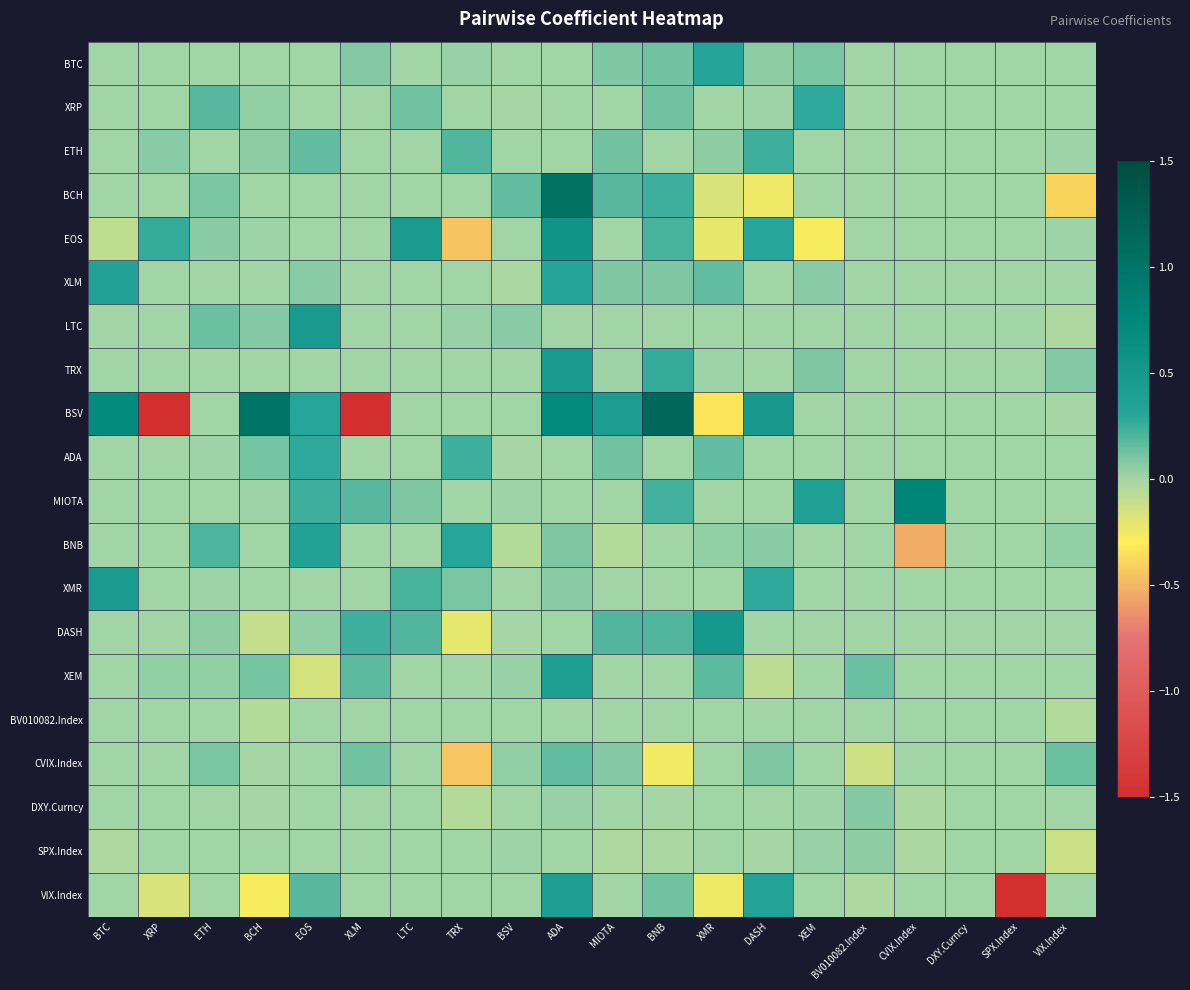

Reading right to left, transcribe all the data shown in this chart.

BTC: VIX.Index=0.0	SPX.Index=0.0	DXY.Curncy=0.0	CVIX.Index=0.0	BV010082.Index=0.0	XEM=0.1	DASH=0.0	XMR=0.3	BNB=0.1	MIOTA=0.1	ADA=0.0	BSV=-0.0	TRX=0.0	LTC=0.0	XLM=0.1	EOS=0.0	BCH=0.0	ETH=0.0	XRP=0.0	BTC=0.0
XRP: VIX.Index=0.0	SPX.Index=0.0	DXY.Curncy=0.0	CVIX.Index=0.0	BV010082.Index=0.0	XEM=0.3	DASH=0.0	XMR=0.0	BNB=0.1	MIOTA=0.0	ADA=0.0	BSV=-0.0	TRX=0.0	LTC=0.1	XLM=0.0	EOS=0.0	BCH=0.0	ETH=0.2	XRP=0.0	BTC=0.0
ETH: VIX.Index=0.0	SPX.Index=0.0	DXY.Curncy=0.0	CVIX.Index=0.0	BV010082.Index=0.0	XEM=0.0	DASH=0.2	XMR=0.0	BNB=0.0	MIOTA=0.1	ADA=0.0	BSV=0.0	TRX=0.2	LTC=0.0	XLM=0.0	EOS=0.2	BCH=0.1	ETH=0.0	XRP=0.1	BTC=0.0
BCH: VIX.Index=-0.4	SPX.Index=0.0	DXY.Curncy=0.0	CVIX.Index=0.0	BV010082.Index=0.0	XEM=0.0	DASH=-0.2	XMR=-0.2	BNB=0.2	MIOTA=0.2	ADA=1.0	BSV=0.2	TRX=0.0	LTC=0.0	XLM=0.0	EOS=0.0	BCH=0.0	ETH=0.1	XRP=0.0	BTC=0.0
EOS: VIX.Index=0.0	SPX.Index=0.0	DXY.Curncy=0.0	CVIX.Index=0.0	BV010082.Index=0.0	XEM=-0.3	DASH=0.3	XMR=-0.2	BNB=0.2	MIOTA=0.0	ADA=0.6	BSV=0.0	TRX=-0.5	LTC=0.4	XLM=0.0	EOS=0.0	BCH=0.0	ETH=0.1	XRP=0.3	BTC=-0.1
XLM: VIX.Index=0.0	SPX.Index=0.0	DXY.Curncy=0.0	CVIX.Index=0.0	BV010082.Index=0.0	XEM=0.1	DASH=0.0	XMR=0.2	BNB=0.1	MIOTA=0.1	ADA=0.3	BSV=-0.0	TRX=0.0	LTC=0.0	XLM=0.0	EOS=0.1	BCH=0.0	ETH=0.0	XRP=0.0	BTC=0.3
LTC: VIX.Index=-0.0	SPX.Index=0.0	DXY.Curncy=0.0	CVIX.Index=0.0	BV010082.Index=0.0	XEM=0.0	DASH=0.0	XMR=0.0	BNB=0.0	MIOTA=0.0	ADA=0.0	BSV=0.1	TRX=0.0	LTC=0.0	XLM=0.0	EOS=0.5	BCH=0.1	ETH=0.1	XRP=0.0	BTC=0.0
TRX: VIX.Index=0.1	SPX.Index=0.0	DXY.Curncy=0.0	CVIX.Index=0.0	BV010082.Index=0.0	XEM=0.1	DASH=0.0	XMR=0.0	BNB=0.3	MIOTA=0.0	ADA=0.5	BSV=0.0	TRX=0.0	LTC=0.0	XLM=0.0	EOS=0.0	BCH=0.0	ETH=0.0	XRP=0.0	BTC=0.0
BSV: VIX.Index=-0.0	SPX.Index=0.0	DXY.Curncy=0.0	CVIX.Index=0.0	BV010082.Index=0.0	XEM=0.0	DASH=0.5	XMR=-0.3	BNB=1.2	MIOTA=0.4	ADA=0.7	BSV=0.0	TRX=0.0	LTC=0.0	XLM=-3.0	EOS=0.3	BCH=1.0	ETH=0.0	XRP=-1.9	BTC=0.7
ADA: VIX.Index=0.0	SPX.Index=0.0	DXY.Curncy=0.0	CVIX.Index=0.0	BV010082.Index=0.0	XEM=0.0	DASH=0.0	XMR=0.2	BNB=0.0	MIOTA=0.1	ADA=0.0	BSV=-0.0	TRX=0.2	LTC=0.0	XLM=0.0	EOS=0.3	BCH=0.1	ETH=0.0	XRP=0.0	BTC=0.0
MIOTA: VIX.Index=0.0	SPX.Index=0.0	DXY.Curncy=0.0	CVIX.Index=0.8	BV010082.Index=0.0	XEM=0.4	DASH=0.0	XMR=0.0	BNB=0.2	MIOTA=0.0	ADA=0.0	BSV=0.0	TRX=0.0	LTC=0.1	XLM=0.2	EOS=0.2	BCH=0.0	ETH=-0.0	XRP=0.0	BTC=0.0
BNB: VIX.Index=0.0	SPX.Index=0.0	DXY.Curncy=0.0	CVIX.Index=-0.5	BV010082.Index=0.0	XEM=0.0	DASH=0.1	XMR=0.0	BNB=0.0	MIOTA=-0.0	ADA=0.1	BSV=-0.1	TRX=0.3	LTC=0.0	XLM=0.0	EOS=0.4	BCH=0.0	ETH=0.2	XRP=0.0	BTC=0.0
XMR: VIX.Index=0.0	SPX.Index=0.0	DXY.Curncy=0.0	CVIX.Index=0.0	BV010082.Index=0.0	XEM=0.0	DASH=0.3	XMR=0.0	BNB=0.0	MIOTA=0.0	ADA=0.1	BSV=0.0	TRX=0.1	LTC=0.2	XLM=0.0	EOS=0.0	BCH=0.0	ETH=0.0	XRP=0.0	BTC=0.4
DASH: VIX.Index=0.0	SPX.Index=0.0	DXY.Curncy=0.0	CVIX.Index=0.0	BV010082.Index=0.0	XEM=0.0	DASH=0.0	XMR=0.5	BNB=0.2	MIOTA=0.2	ADA=0.0	BSV=-0.0	TRX=-0.2	LTC=0.2	XLM=0.2	EOS=0.0	BCH=-0.1	ETH=0.1	XRP=0.0	BTC=0.0
XEM: VIX.Index=0.0	SPX.Index=0.0	DXY.Curncy=0.0	CVIX.Index=0.0	BV010082.Index=0.1	XEM=0.0	DASH=-0.1	XMR=0.2	BNB=0.0	MIOTA=0.0	ADA=0.4	BSV=0.0	TRX=0.0	LTC=0.0	XLM=0.2	EOS=-0.2	BCH=0.1	ETH=0.0	XRP=0.0	BTC=0.0
BV010082.Index: VIX.Index=-0.0	SPX.Index=0.0	DXY.Curncy=0.0	CVIX.Index=0.0	BV010082.Index=0.0	XEM=0.0	DASH=0.0	XMR=0.0	BNB=0.0	MIOTA=0.0	ADA=0.0	BSV=0.0	TRX=0.0	LTC=0.0	XLM=0.0	EOS=0.0	BCH=-0.1	ETH=0.0	XRP=0.0	BTC=0.0
CVIX.Index: VIX.Index=0.1	SPX.Index=0.0	DXY.Curncy=0.0	CVIX.Index=0.0	BV010082.Index=-0.1	XEM=0.0	DASH=0.1	XMR=0.0	BNB=-0.3	MIOTA=0.1	ADA=0.2	BSV=0.0	TRX=-0.4	LTC=0.0	XLM=0.1	EOS=0.0	BCH=-0.0	ETH=0.1	XRP=0.0	BTC=0.0
DXY.Curncy: VIX.Index=0.0	SPX.Index=0.0	DXY.Curncy=0.0	CVIX.Index=-0.0	BV010082.Index=0.1	XEM=0.0	DASH=0.0	XMR=0.0	BNB=-0.0	MIOTA=0.0	ADA=0.0	BSV=0.0	TRX=-0.1	LTC=0.0	XLM=0.0	EOS=0.0	BCH=-0.0	ETH=0.0	XRP=0.0	BTC=0.0
SPX.Index: VIX.Index=-0.1	SPX.Index=0.0	DXY.Curncy=0.0	CVIX.Index=-0.0	BV010082.Index=0.1	XEM=0.0	DASH=-0.0	XMR=0.0	BNB=-0.0	MIOTA=-0.0	ADA=0.0	BSV=0.0	TRX=0.0	LTC=0.0	XLM=0.0	EOS=0.0	BCH=0.0	ETH=0.0	XRP=0.0	BTC=-0.0
VIX.Index: VIX.Index=0.0	SPX.Index=-3.5	DXY.Curncy=0.0	CVIX.Index=0.0	BV010082.Index=-0.0	XEM=0.0	DASH=0.3	XMR=-0.2	BNB=0.1	MIOTA=0.0	ADA=0.4	BSV=0.0	TRX=0.0	LTC=0.0	XLM=0.0	EOS=0.2	BCH=-0.3	ETH=0.0	XRP=-0.2	BTC=0.0